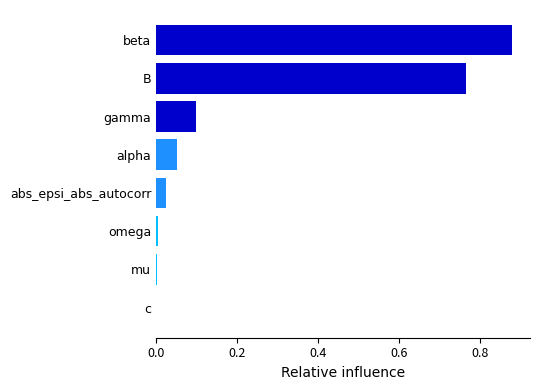

The chart shows a value of 0.4 at beta. True or false?

False